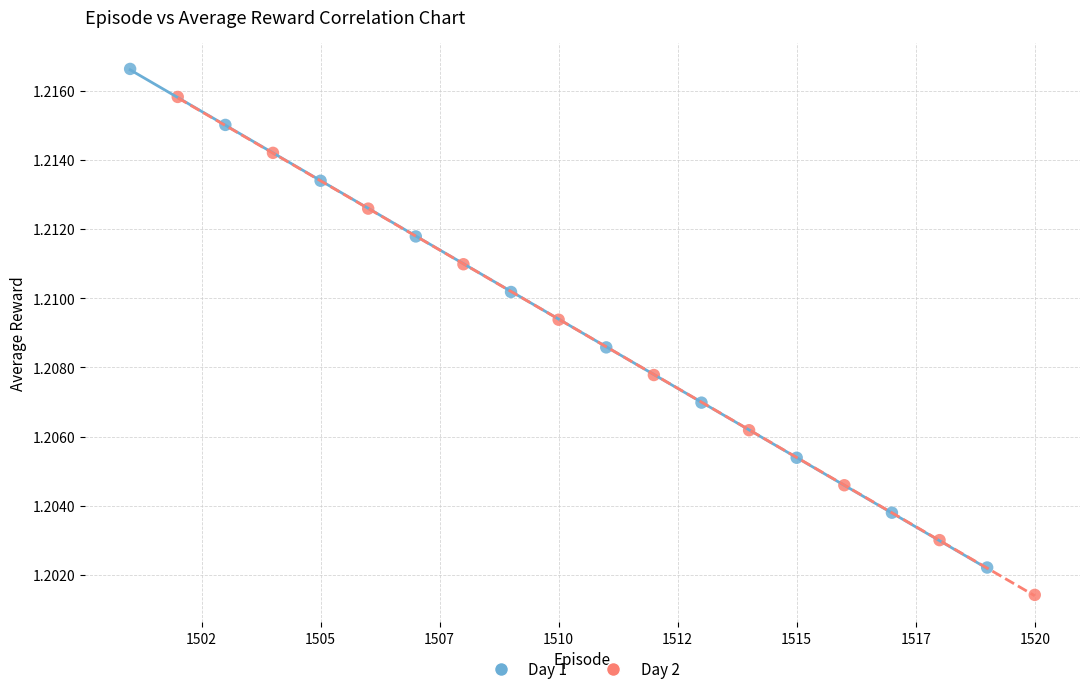

Which series has the largest Y range (max minus min)?

Day 1